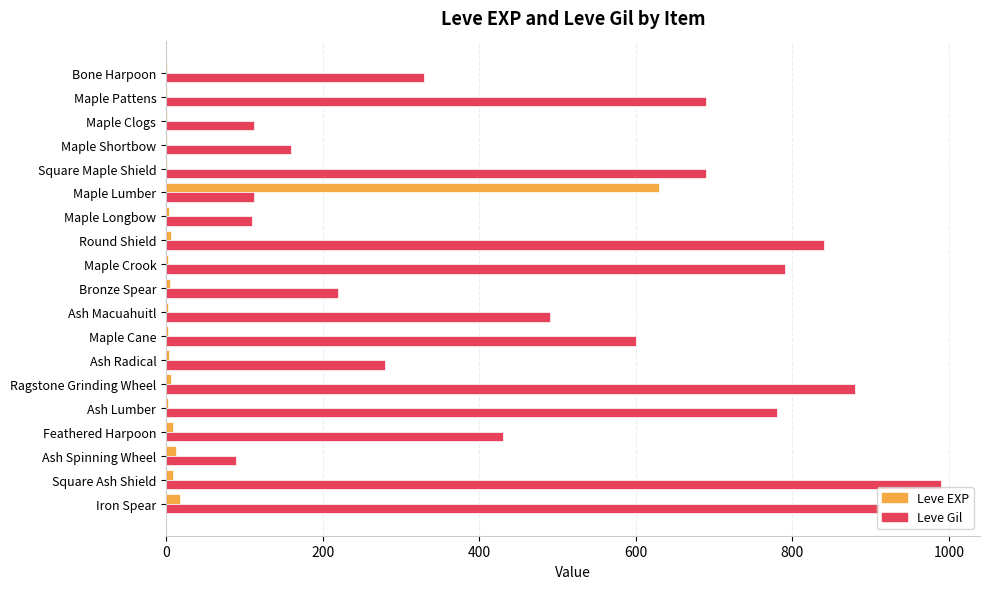

What is the sum of all Leve Gil values?

9505